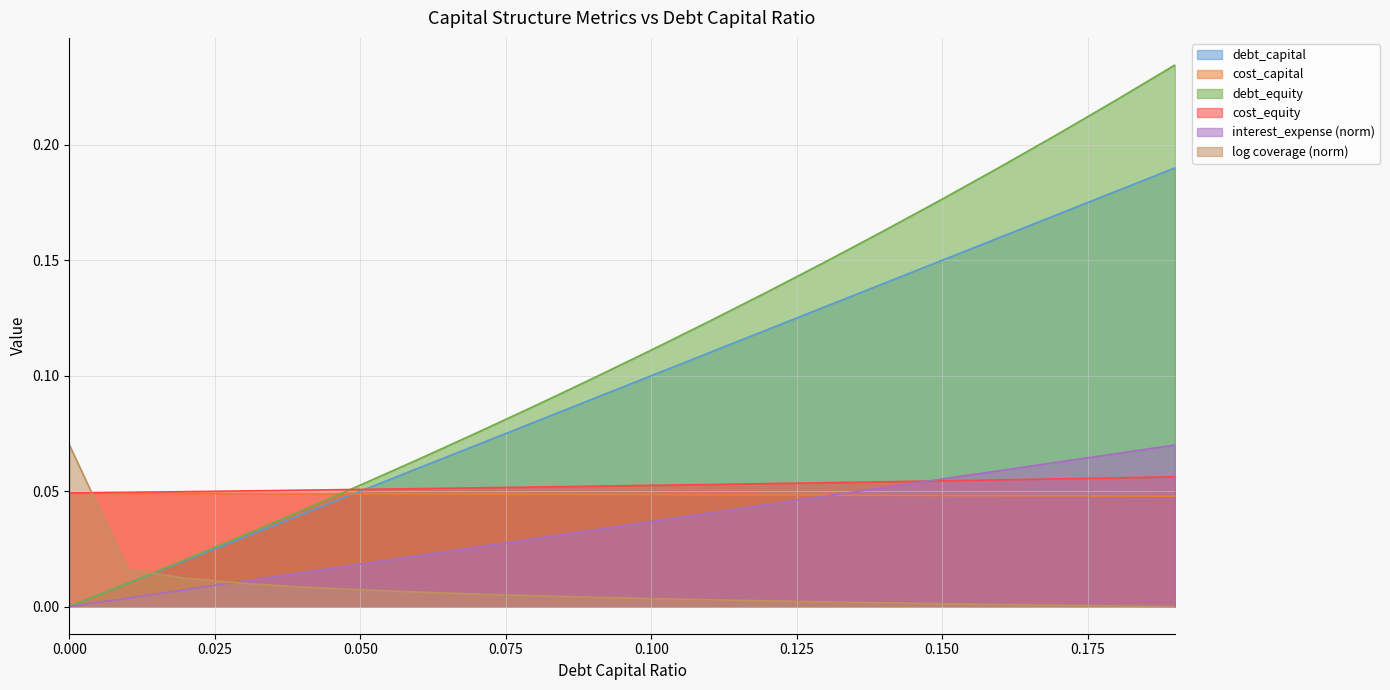

What is the value of the cost_equity point at the 14th from the left?

0.1